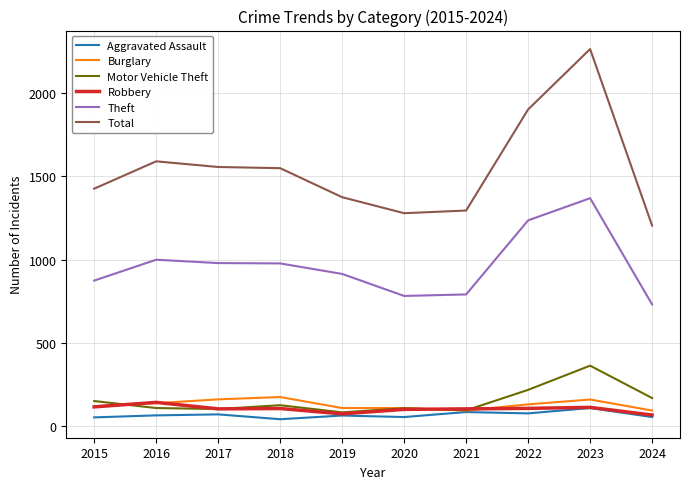

At which category does the chart reach its peak across all series?

2023